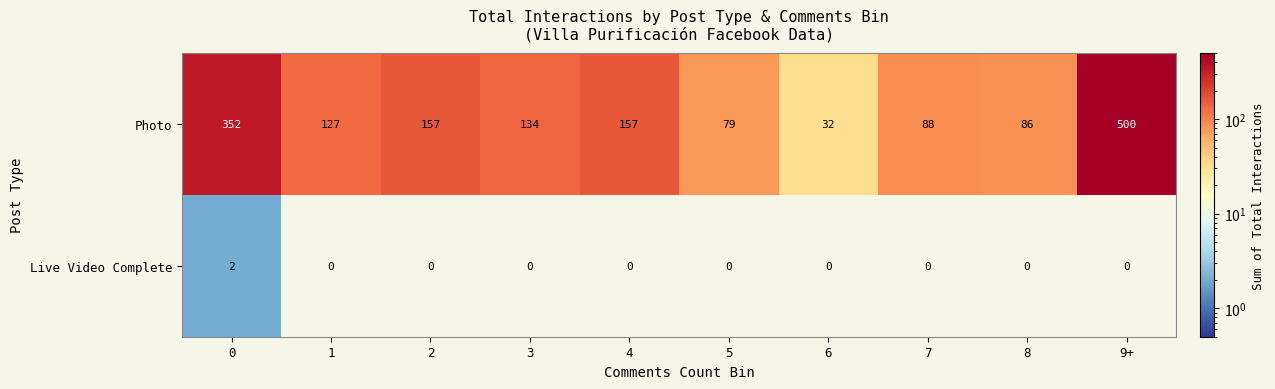

Reading left to right, list all the values displayed in this chart.

Photo: 0=352	1=127	2=157	3=134	4=157	5=79	6=32	7=88	8=86	9+=500
Live Video Complete: 0=2	1=0	2=0	3=0	4=0	5=0	6=0	7=0	8=0	9+=0